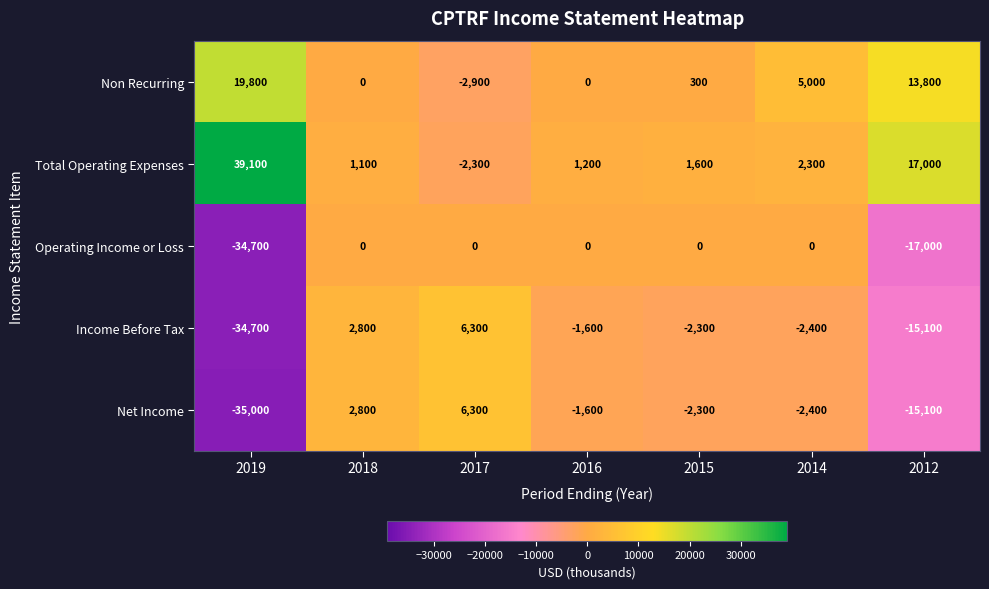

What is the greatest value displayed?

39100